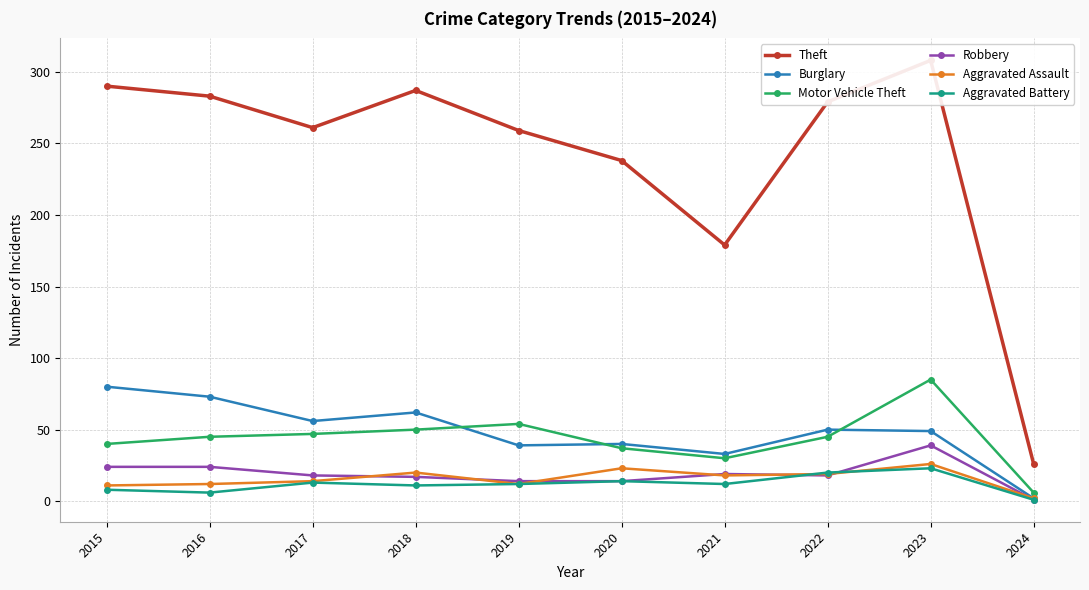

Count the number of categories in the chart.

10